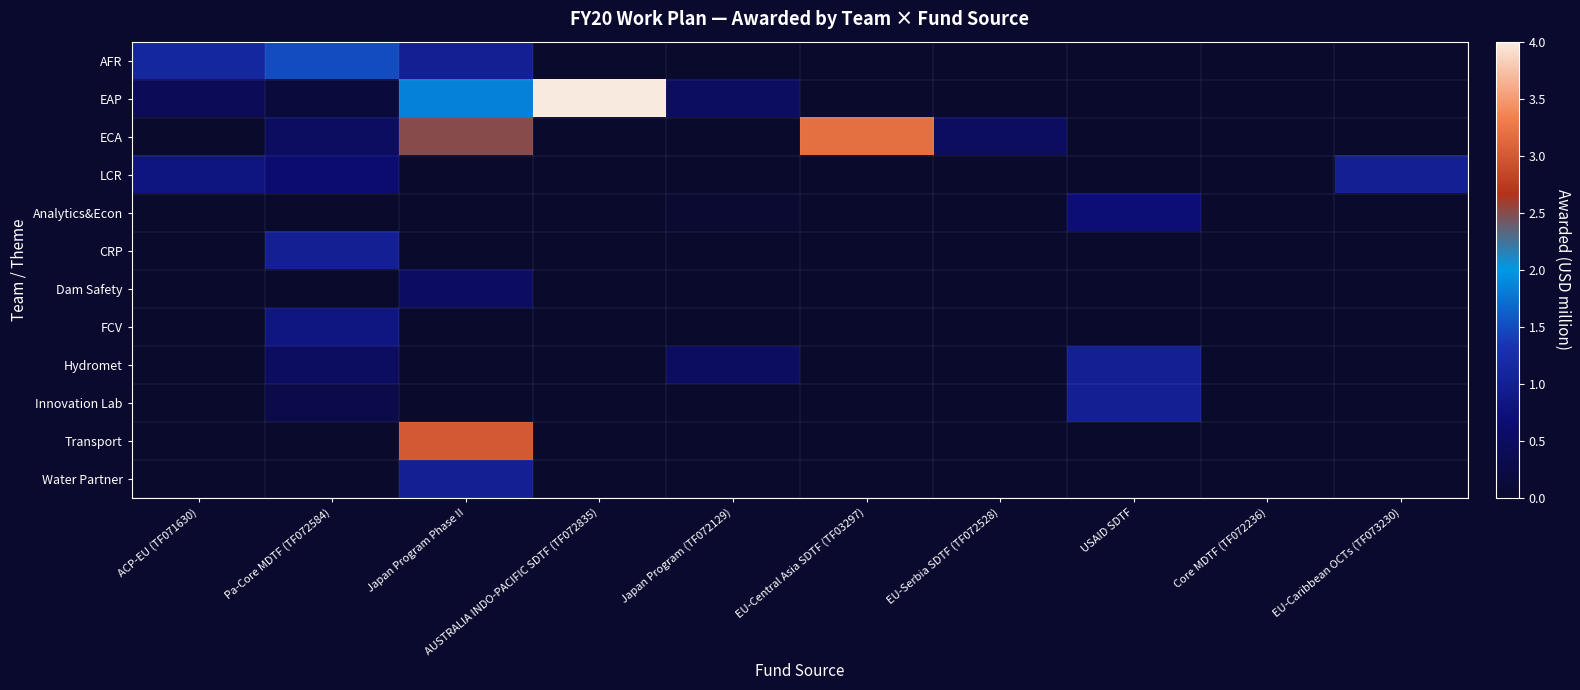

Which series has the largest range (max minus min)?

EAP